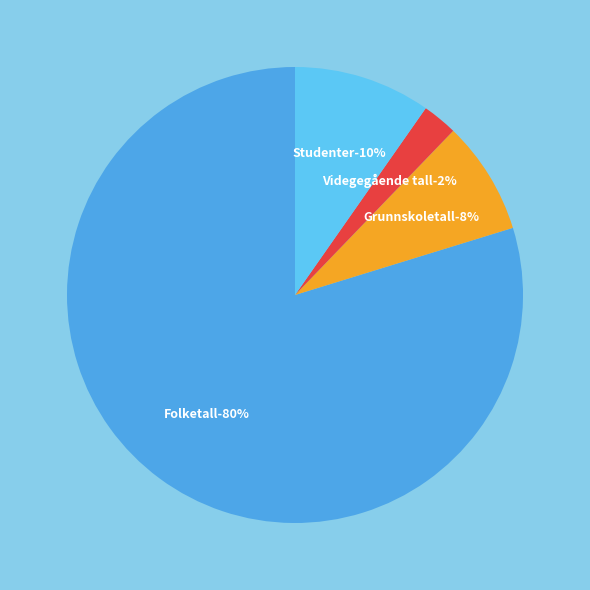

Is Videgegående tall the majority of the pie?

No